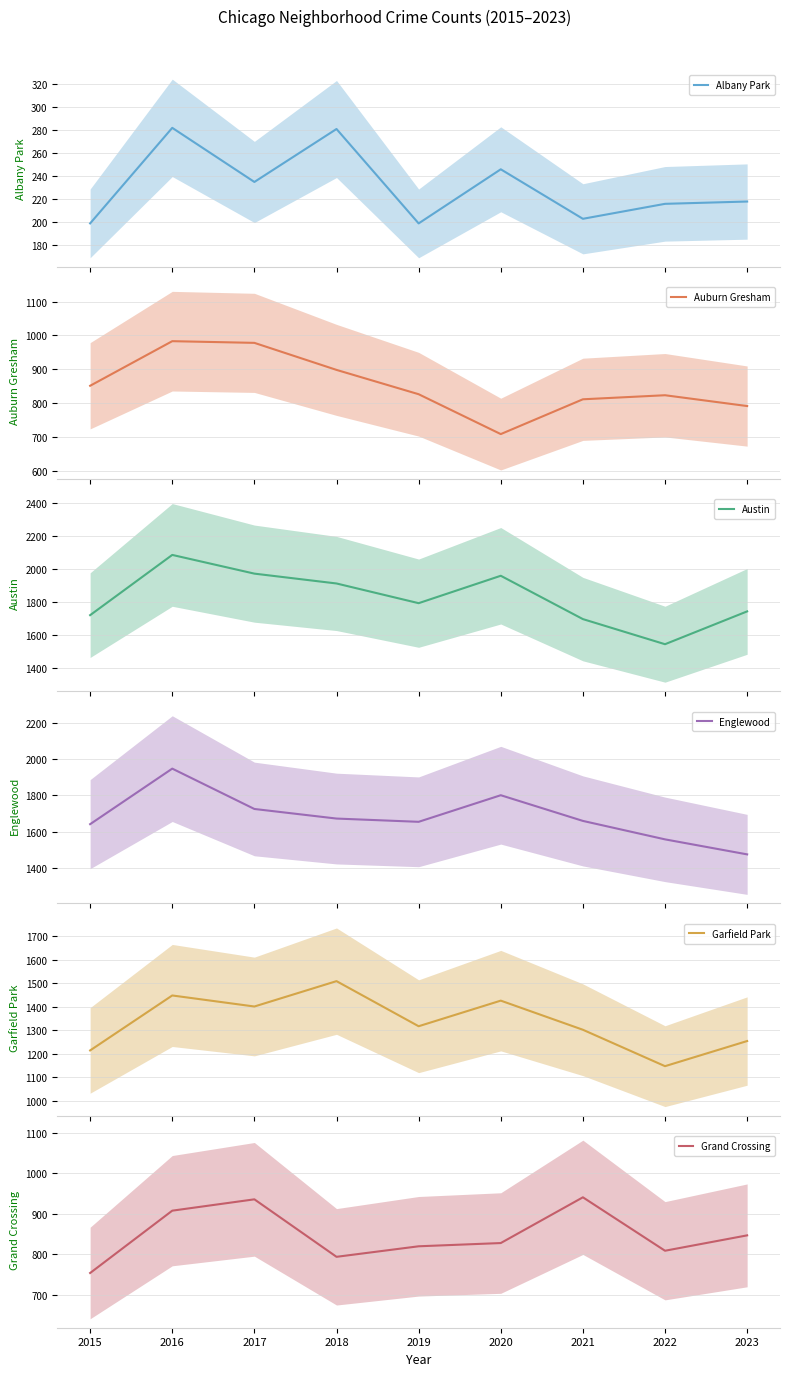

Where is Englewood nearest to the value 1711?

2017